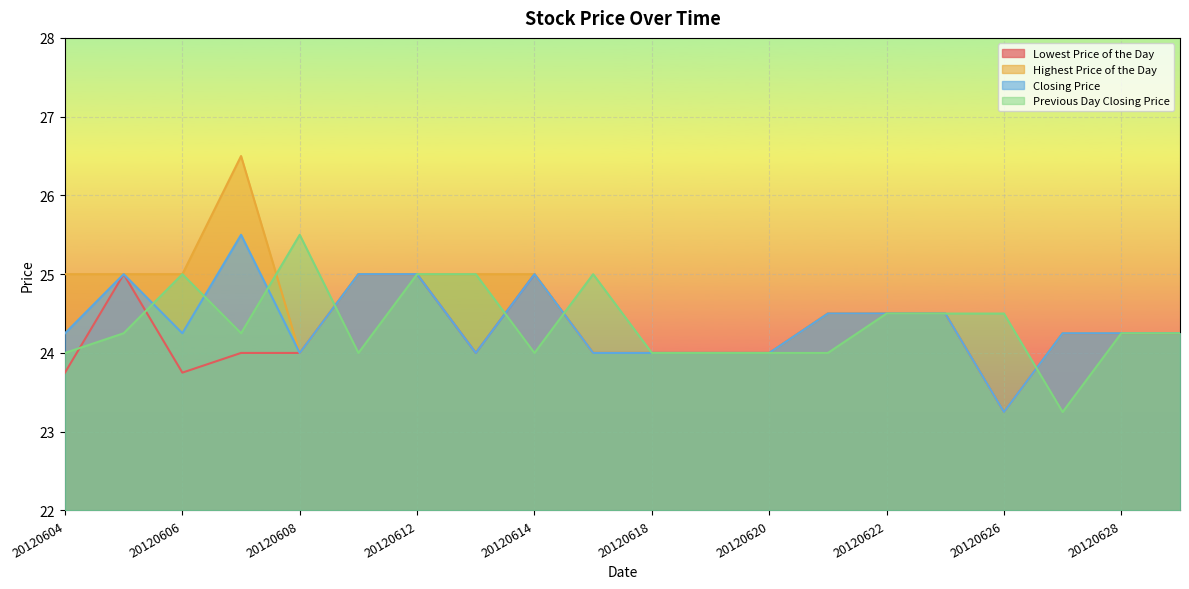

The value of Previous Day Closing Price at 20120613 is 41.2. True or false?

False